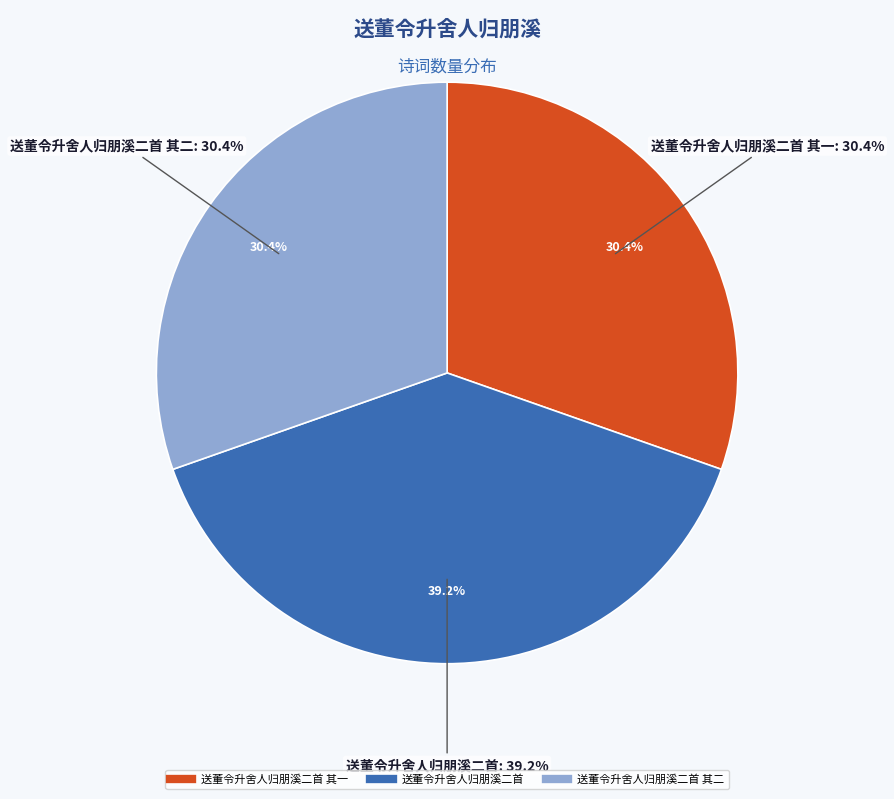

Rank the categories by value from highest to lowest.

送董令升舍人归朋溪二首, 送董令升舍人归朋溪二首 其一, 送董令升舍人归朋溪二首 其二